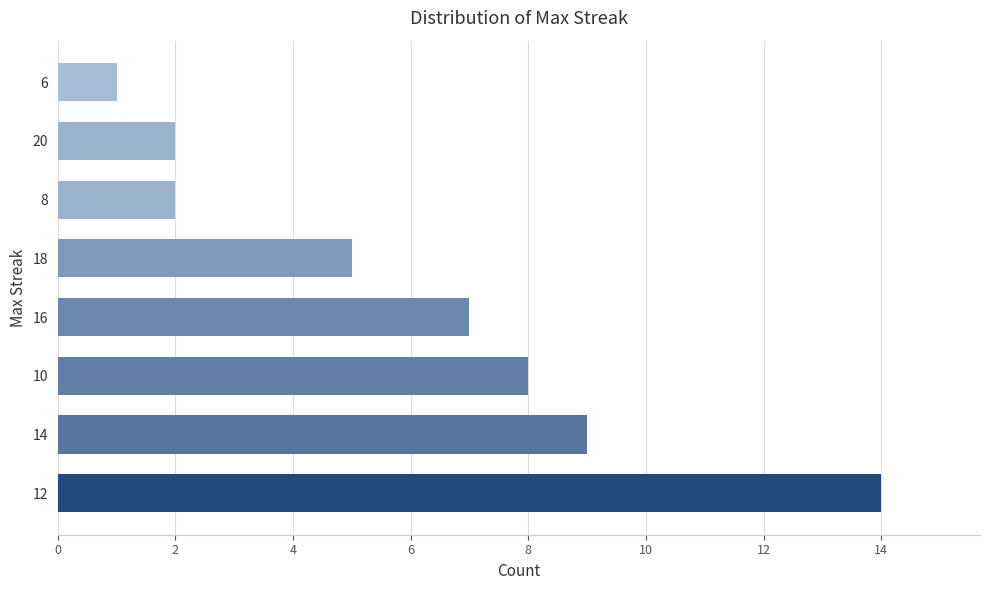

What is the difference between the maximum and minimum values?

13